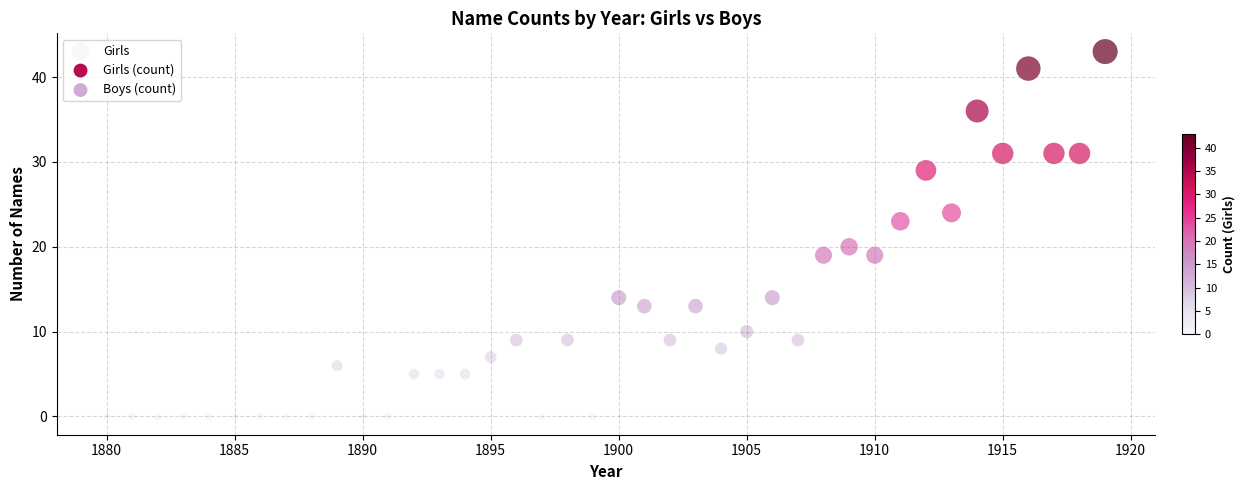

What is the range of Y values (max minus min)?

43